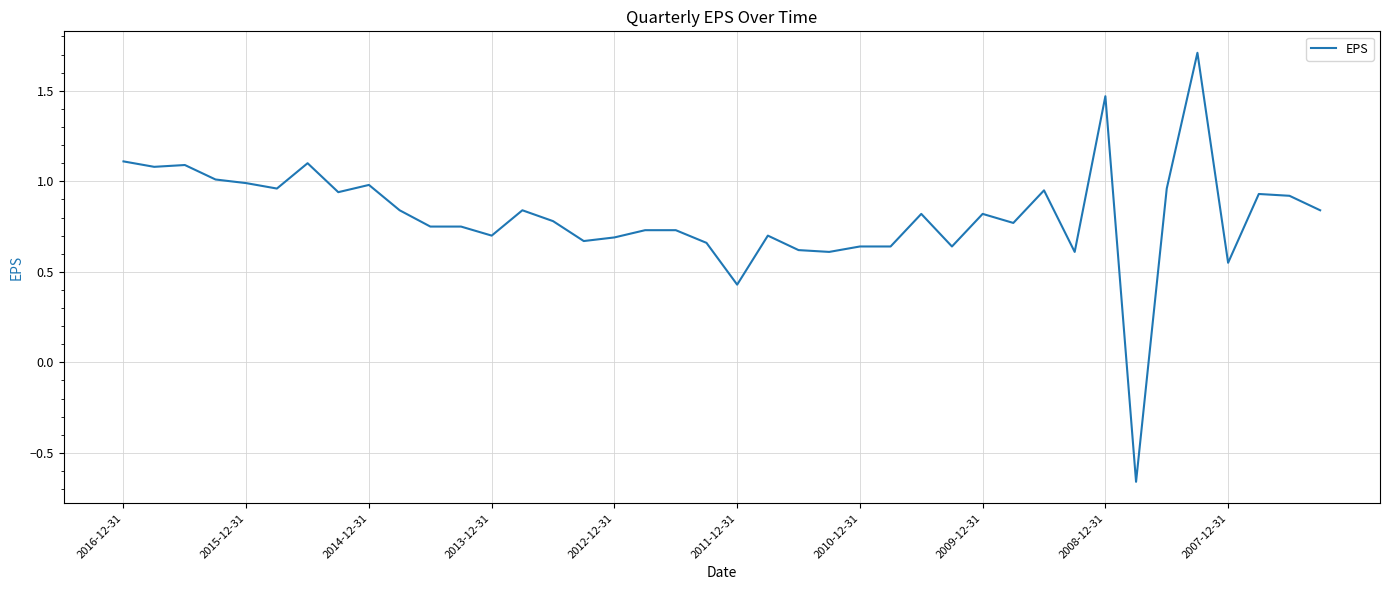

What is the difference between the maximum and minimum values?

2.4